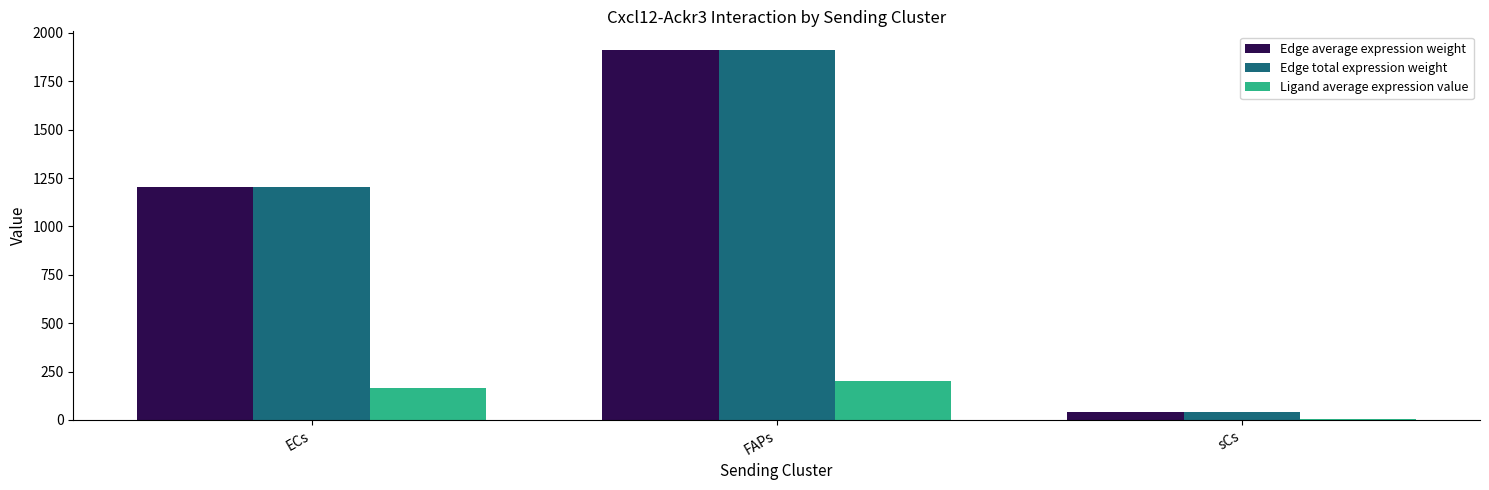

What is the greatest value displayed?

1912.6